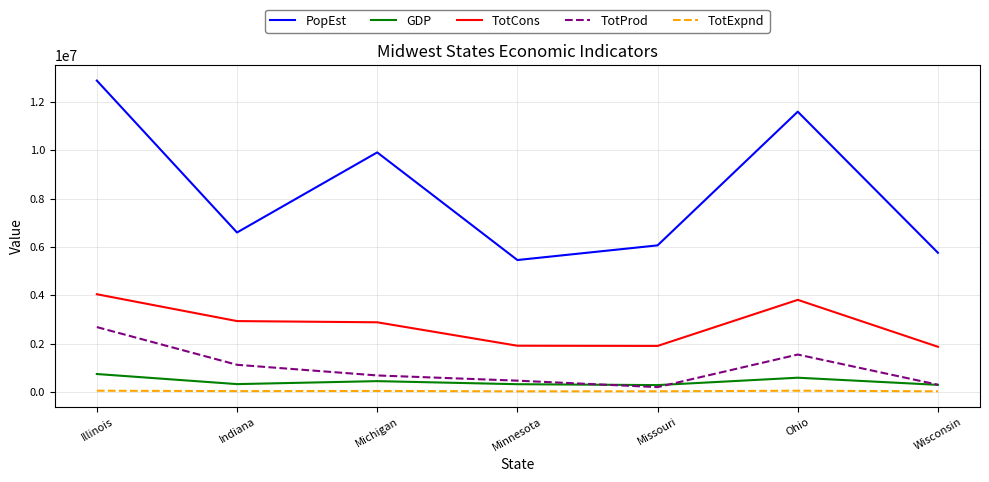

At which category does TotProd reach its first local peak?

Ohio